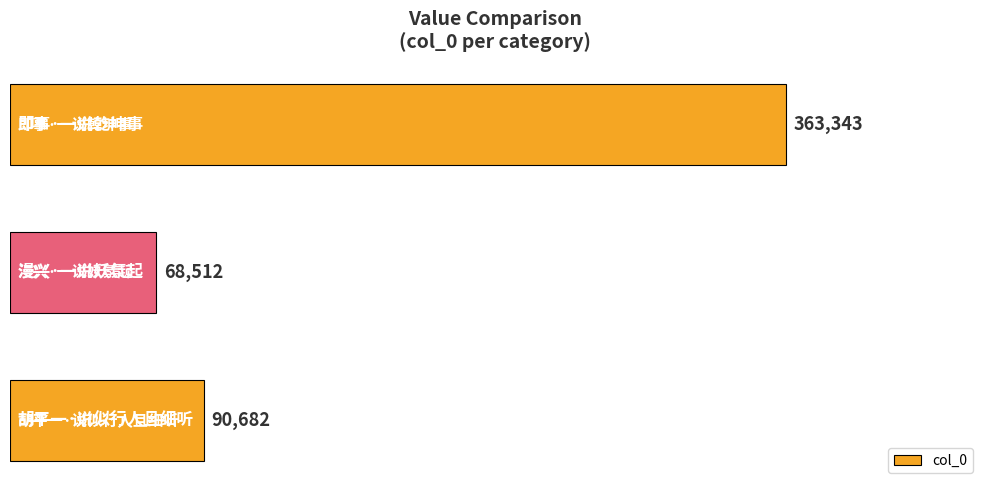

What is the sum of all values?

522537